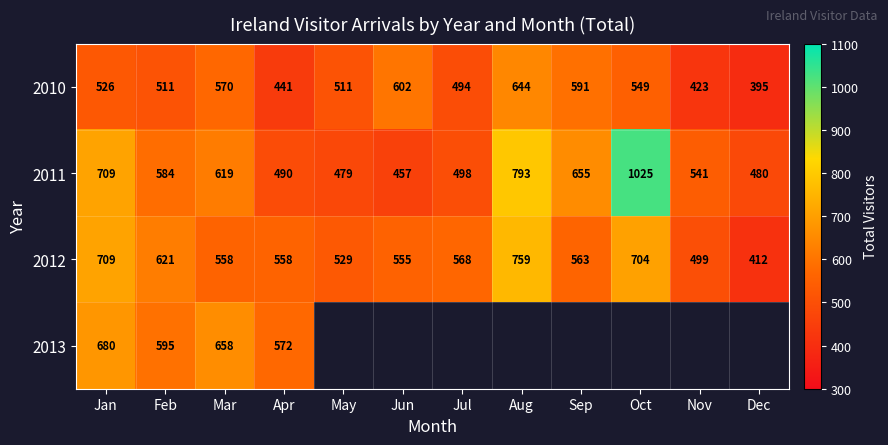

What is the spread (max minus min) of values at May?

50.0